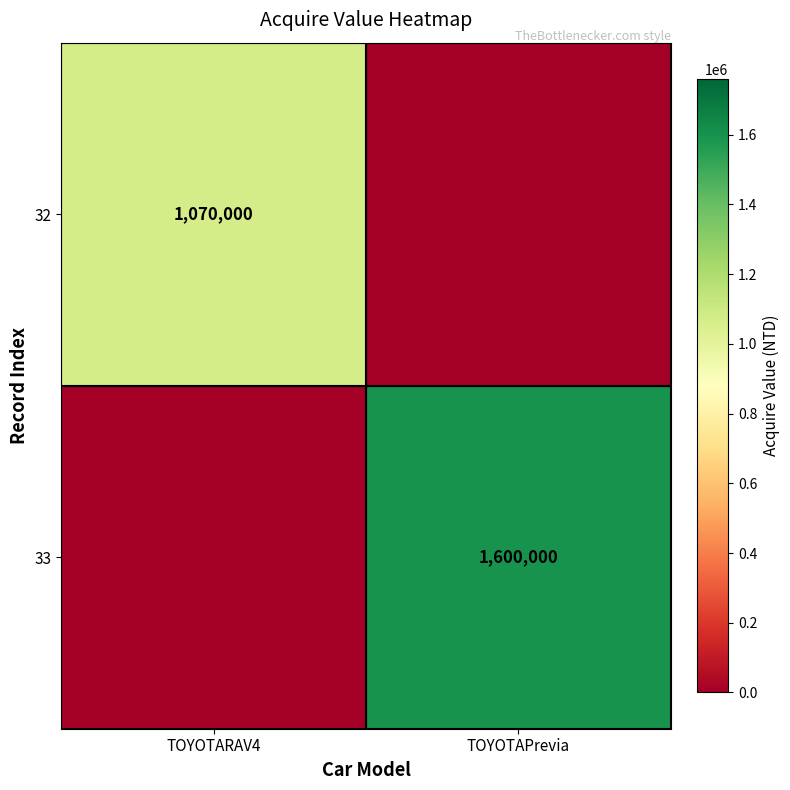

What is the maximum value shown in the chart?

1600000